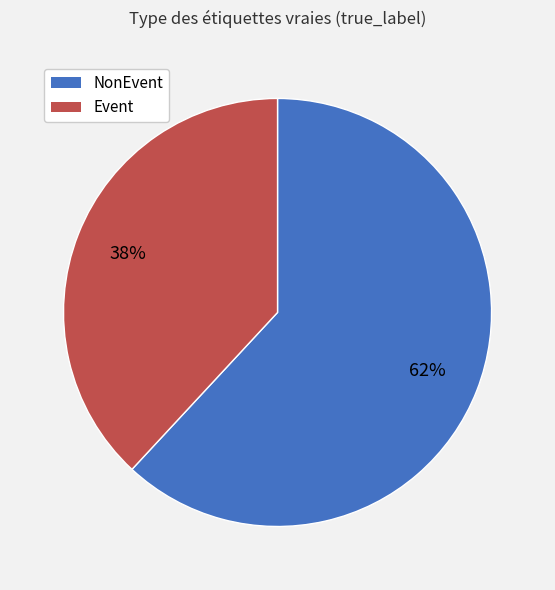

True or false: Event accounts for 38% of the total.

True